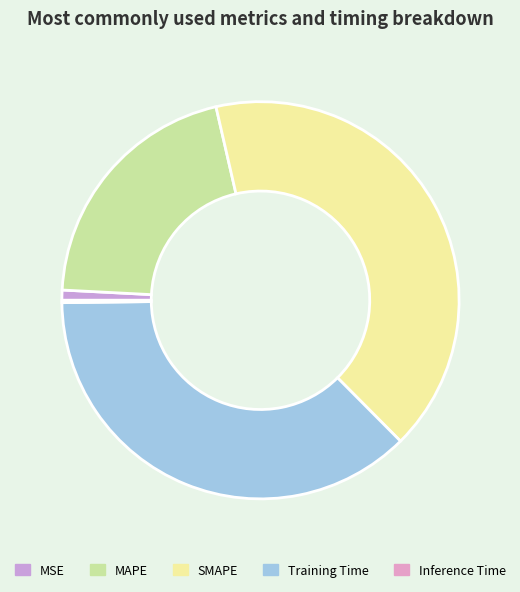

What percentage is NOT represented by Inference Time?

99.8%